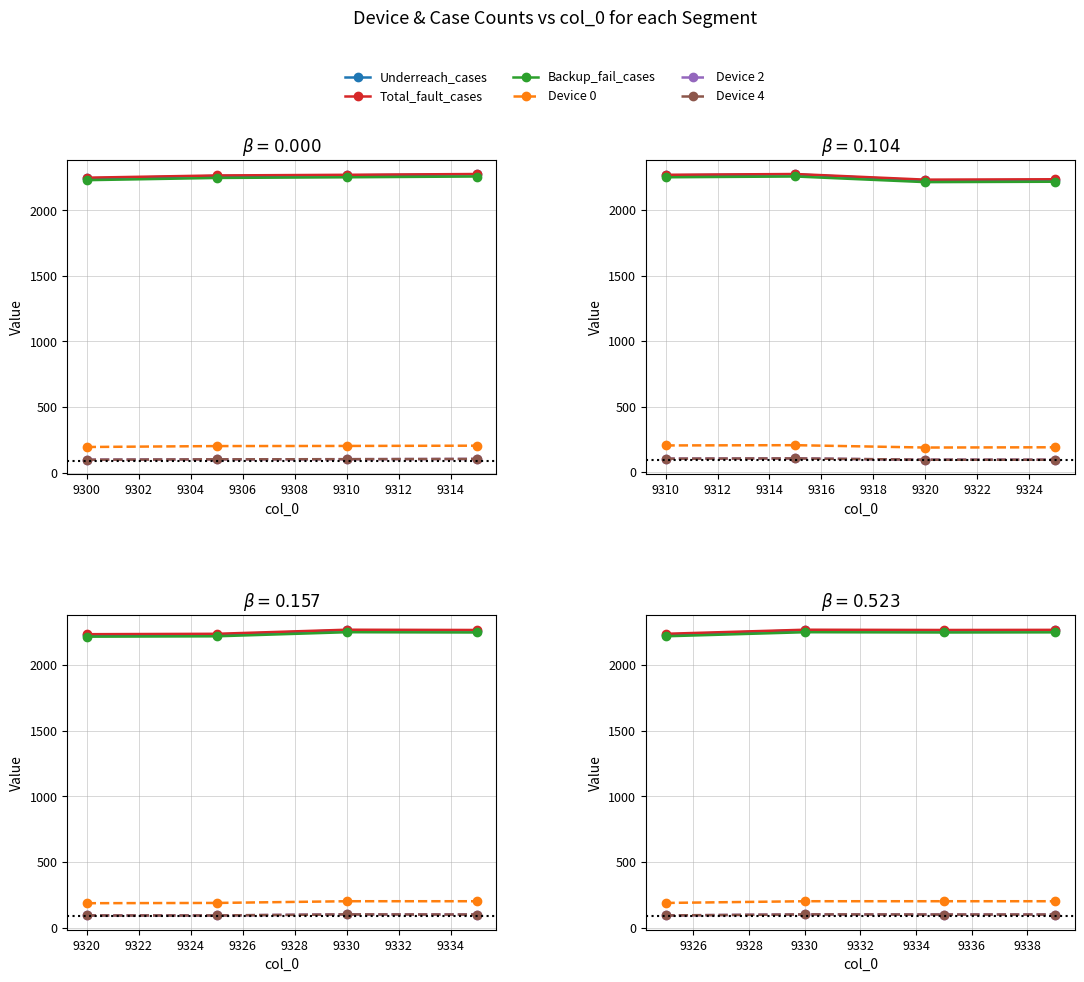

True or false: Device 0 and Device 2 cross at least once.

False